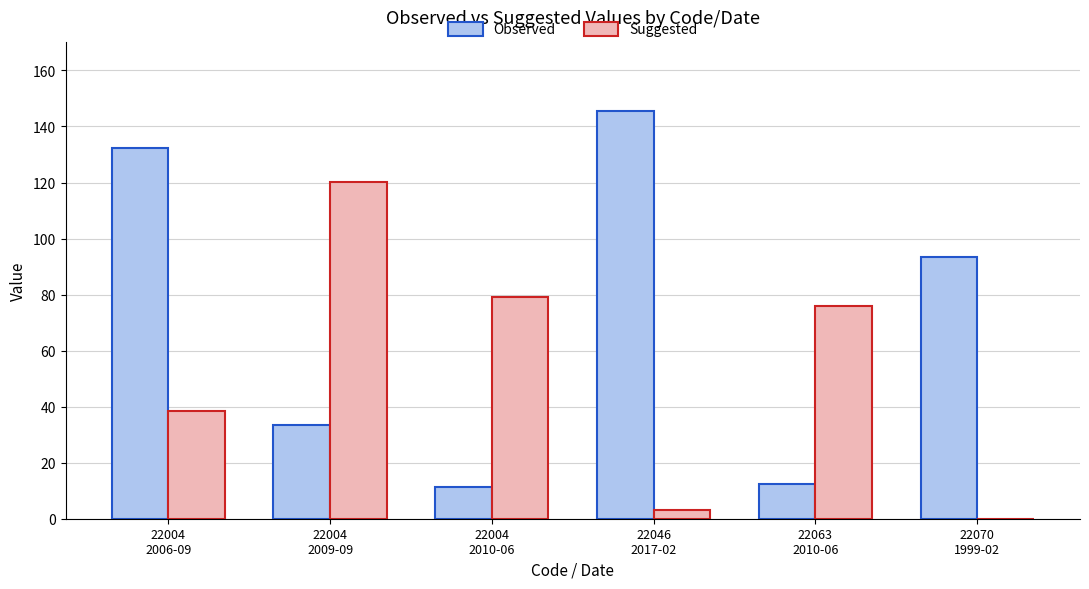

True or false: Suggested has a value of 132.4 at 22004
2010-06.

False